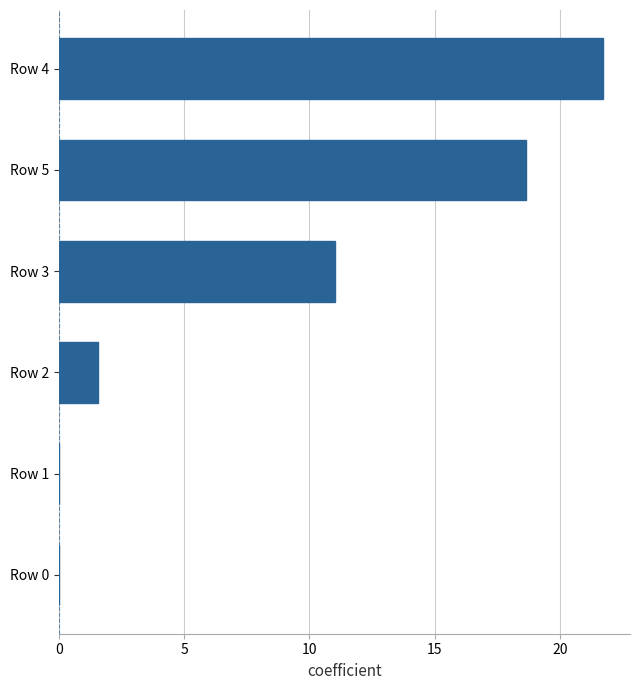

What is the sum of the values at Row 2 and Row 4?

23.3